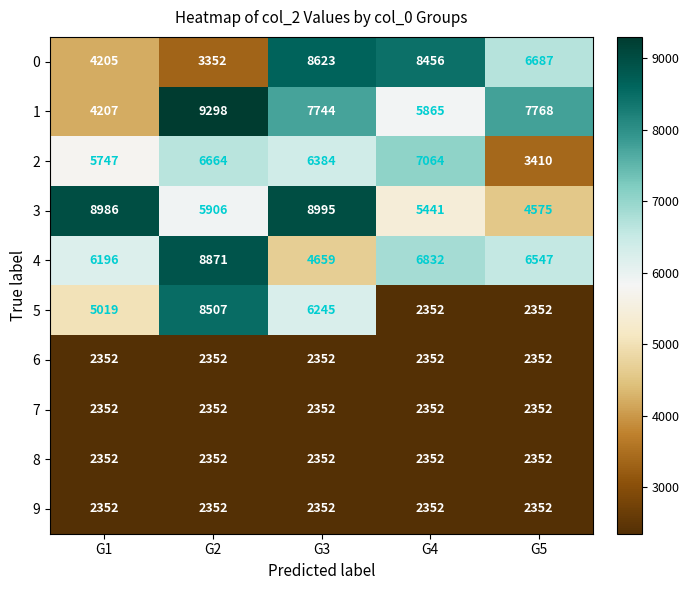

What is the sum of the 8 values at G1 and G4?

4704